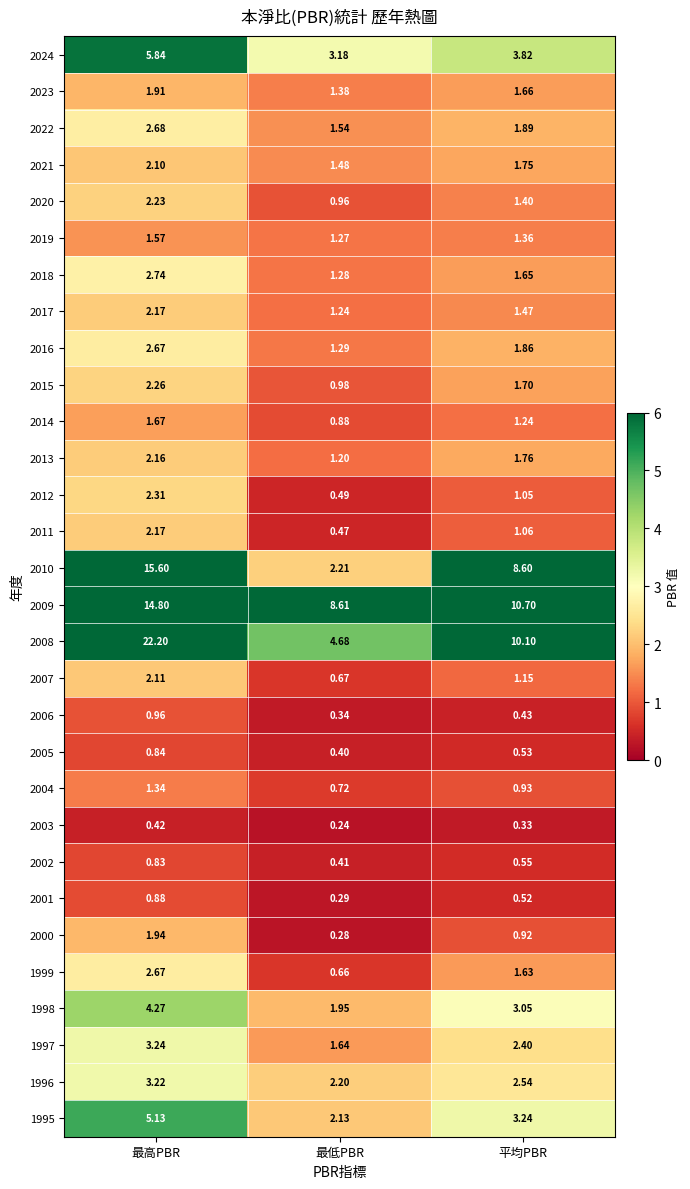

Rank the categories by 2008 value from highest to lowest.

最高PBR, 平均PBR, 最低PBR